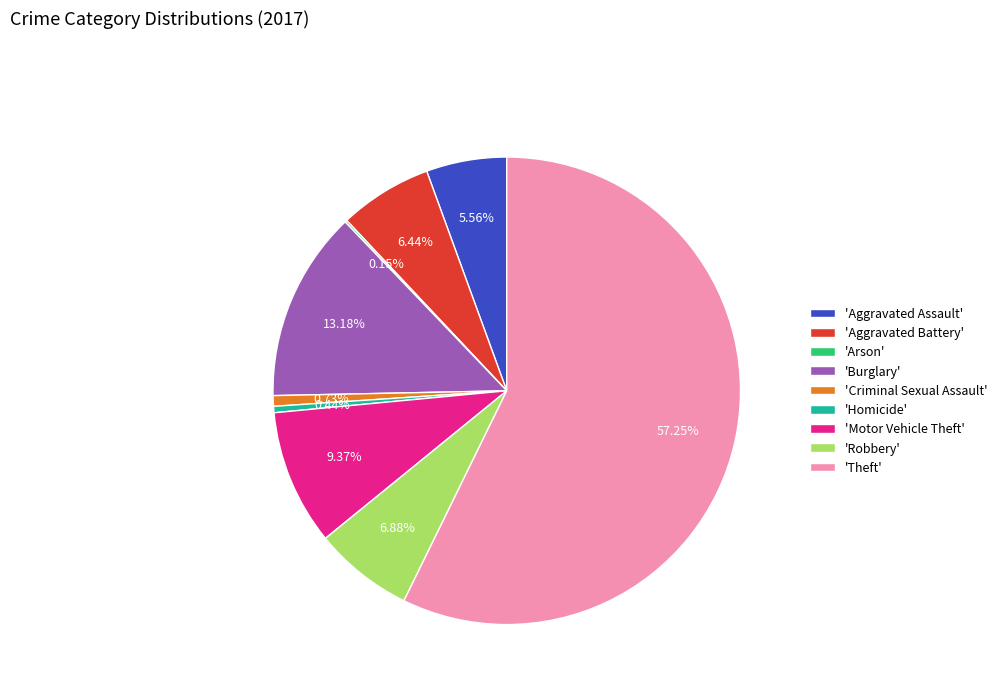

Which category accounts for the majority?

'Theft'